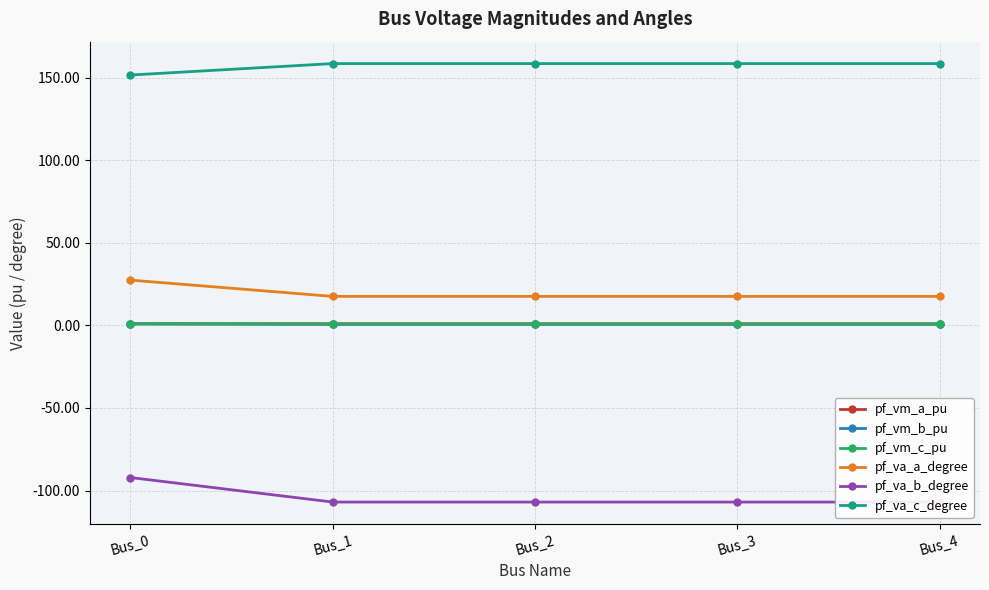

Is the value of pf_vm_b_pu at Bus_0 greater than the value of pf_va_a_degree at Bus_1?

No